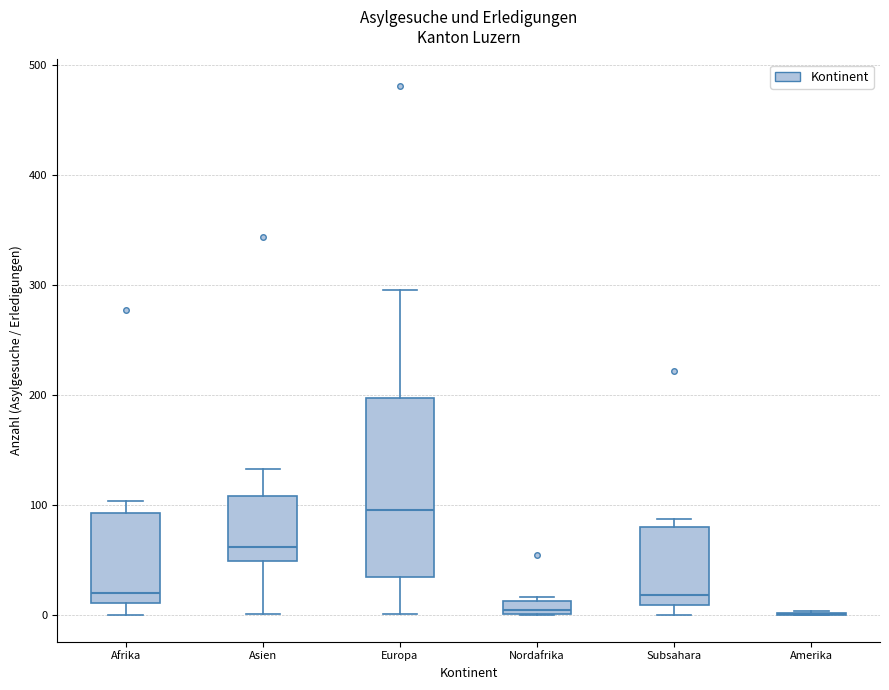

Where does the median line of the box for Subsahara sit on the y-axis? The values are not printed on the chart, so give them approximately, as read against the axis.

20